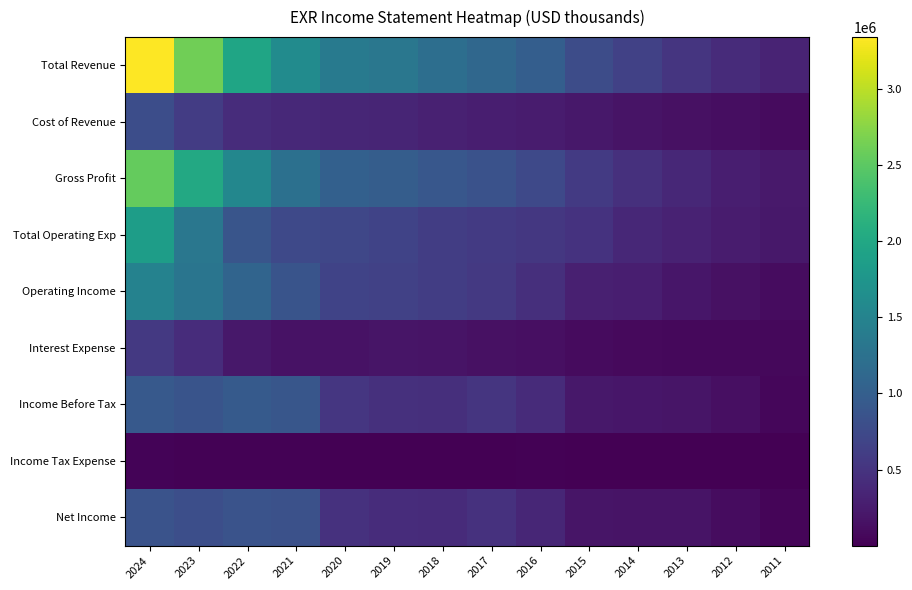

Reading right to left, extract all data points from this chart.

Total Revenue: 2011=329800	2012=409400	2013=520600	2014=647200	2015=782300	2016=991900	2017=1120300	2018=1211100	2019=1319700	2020=1378600	2021=1609700	2022=1965600	2023=2615100	2024=3337900
Cost of Revenue: 2011=101600	2012=121900	2013=149000	2014=182800	2015=217000	2016=252700	2017=276700	2018=301200	2019=340300	2020=358800	2021=379300	2022=423400	2023=594000	2024=790800
Gross Profit: 2011=228200	2012=287500	2013=371600	2014=464300	2015=565300	2016=739200	2017=843600	2018=909800	2019=979400	2020=1019800	2021=1230400	2022=1542200	2023=2021100	2024=2547100
Total Operating Exp: 2011=214400	2012=252200	2013=316300	2014=368700	2015=487600	2016=542000	2017=563400	2018=607700	2019=674700	2020=708100	2021=742200	2022=886600	2023=1323400	2024=1855900
Operating Income: 2011=115500	2012=157200	2013=204300	2014=278500	2015=294700	2016=449800	2017=556900	2018=603300	2019=645000	2020=670400	2021=867600	2022=1079000	2023=1291700	2024=1482000
Interest Expense: 2011=69100	2012=72300	2013=73000	2014=84000	2015=99000	2016=138500	2017=153500	2018=178400	2019=186500	2020=168600	2021=166200	2022=219200	2023=419000	2024=551400
Income Before Tax: 2011=59600	2012=133100	2013=195500	2014=203500	2015=220700	2016=412900	2017=517800	2018=456300	2019=462400	2020=531400	2021=898100	2022=942100	2023=872000	2024=933700
Income Tax Expense: 2011=1200	2012=5400	2013=10000	2014=7600	2015=11100	2016=15800	2017=3600	2018=9200	2019=11300	2020=13800	2021=20300	2022=20900	2023=21600	2024=33500
Net Income: 2011=50400	2012=117000	2013=171500	2014=177900	2015=188900	2016=365300	2017=479000	2018=415300	2019=420000	2020=481800	2021=827600	2022=860700	2023=803200	2024=854700